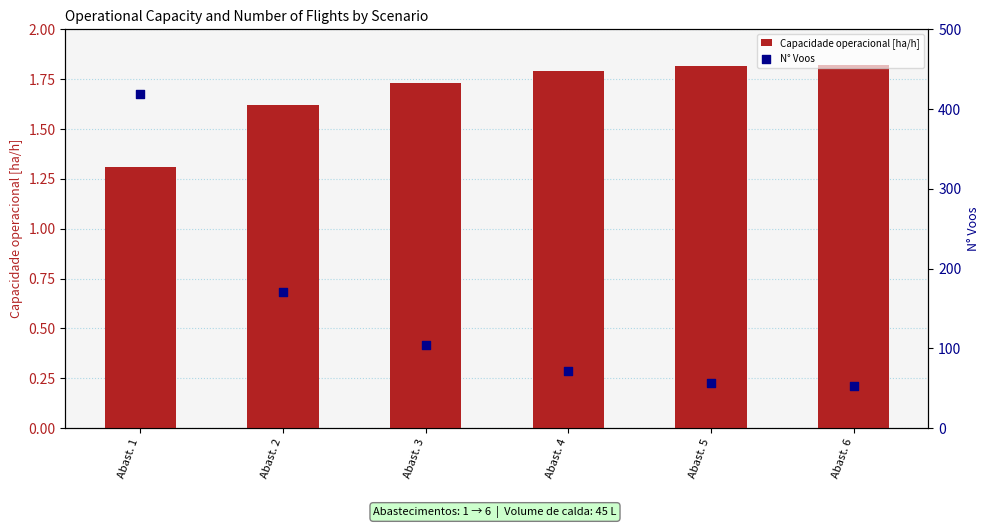

At how many categories does at least one series exceed 275?

1